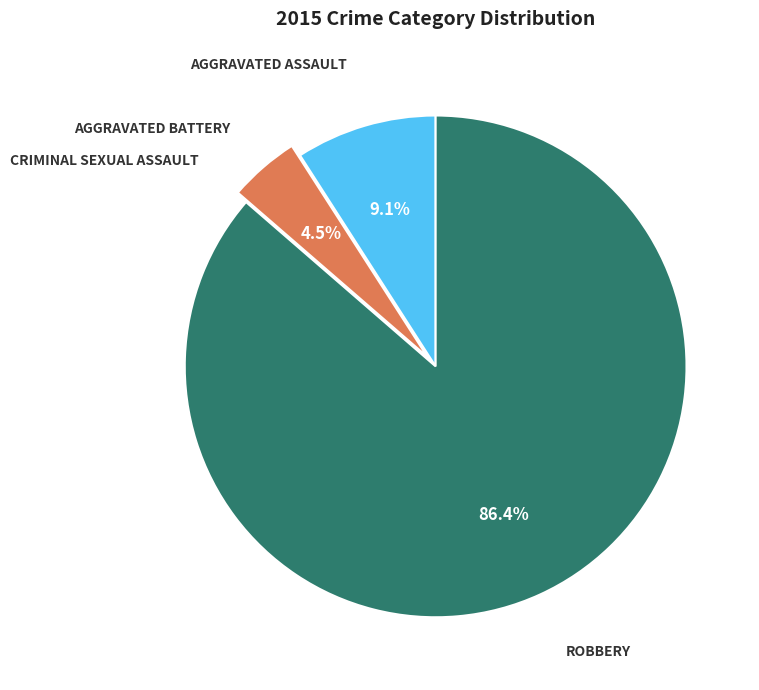

Does any single category account for the majority?

Yes